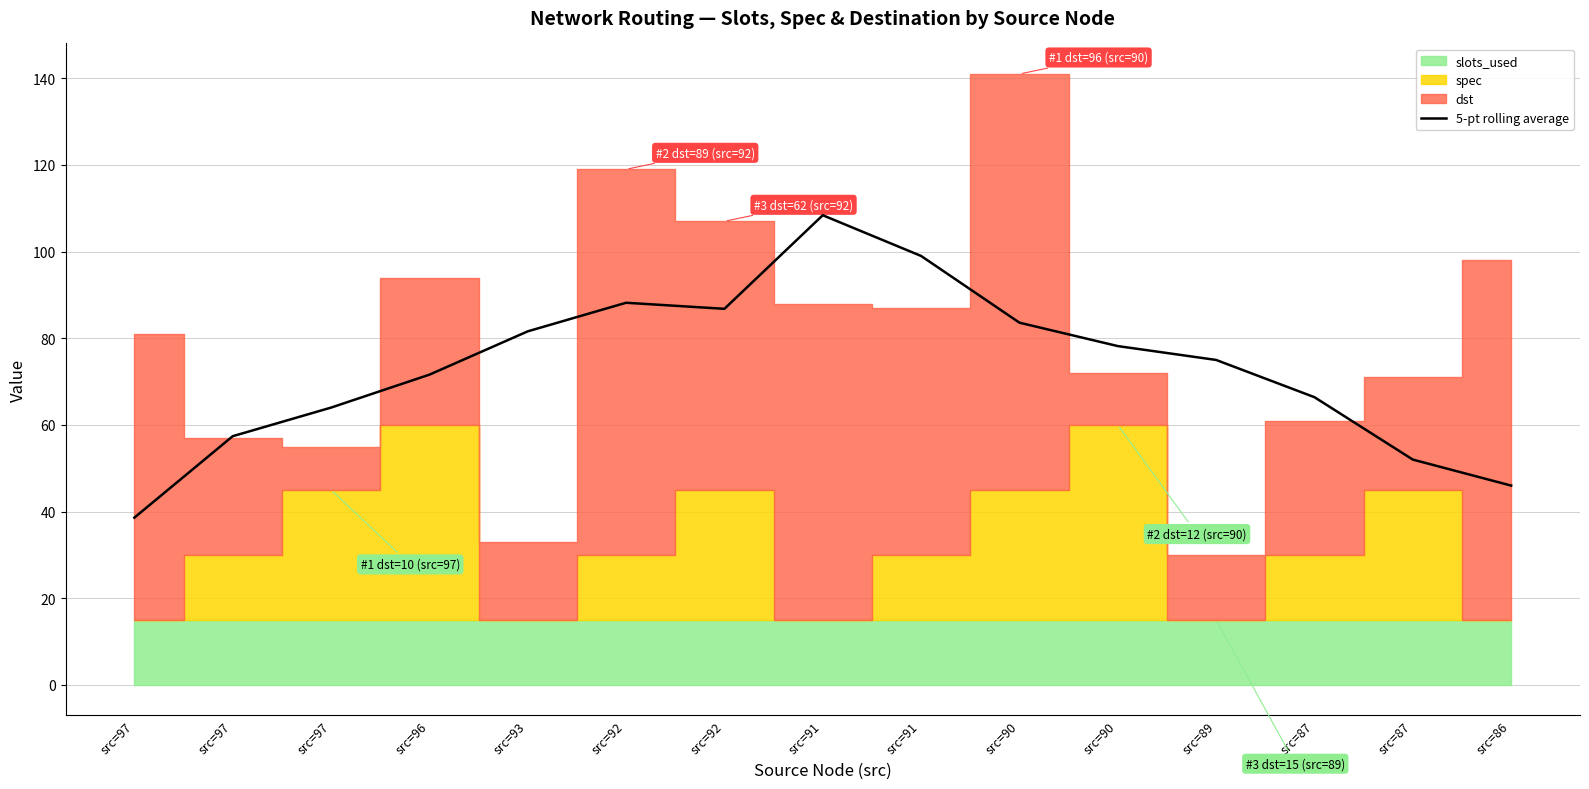

What is the change in value from src=97 to src=97?

+6.6